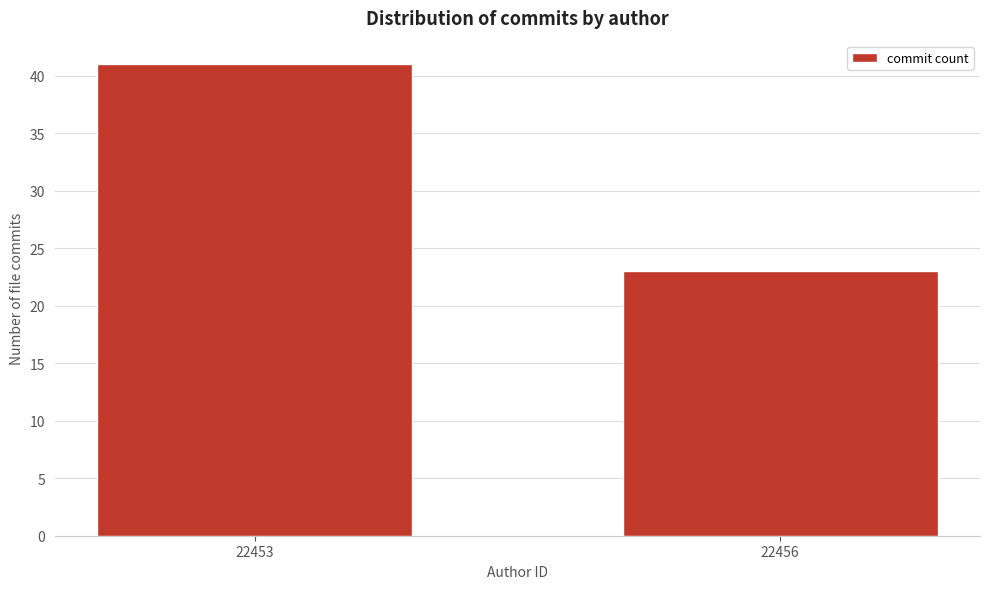

Reading right to left, list all the values displayed in this chart.

23	41